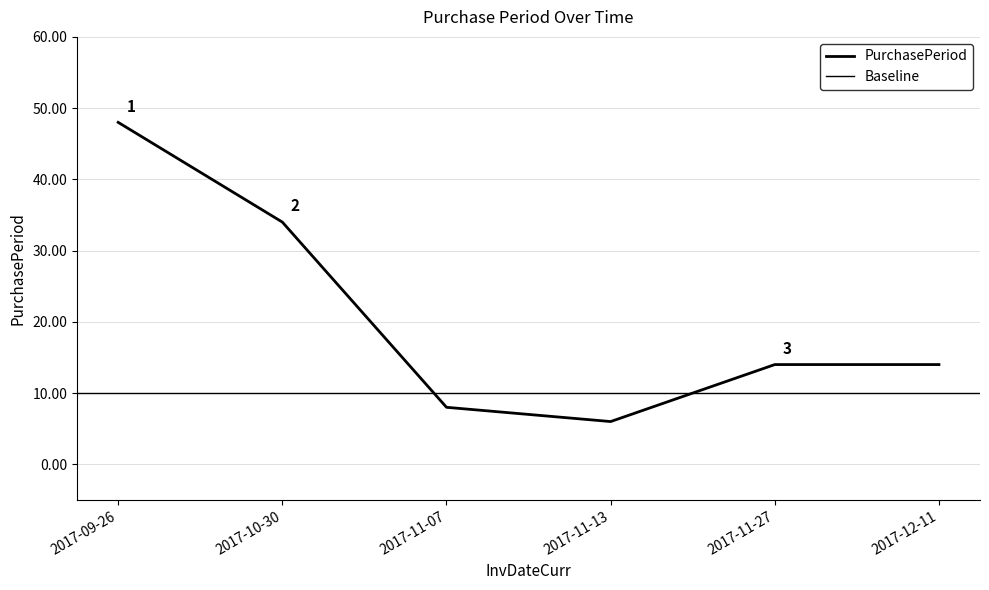

Rank the categories by value from lowest to highest.

2017-11-13, 2017-11-07, 2017-11-27, 2017-12-11, 2017-10-30, 2017-09-26